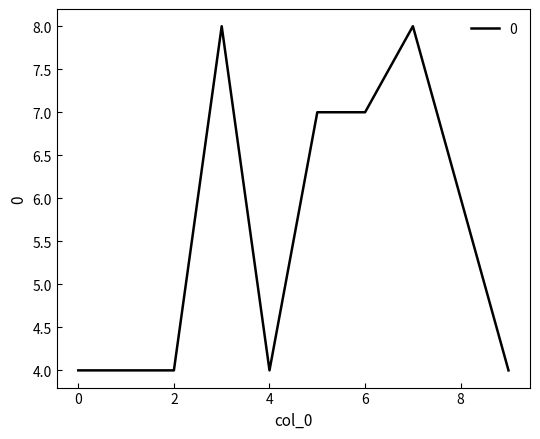

What is the minimum value shown in the chart?

4